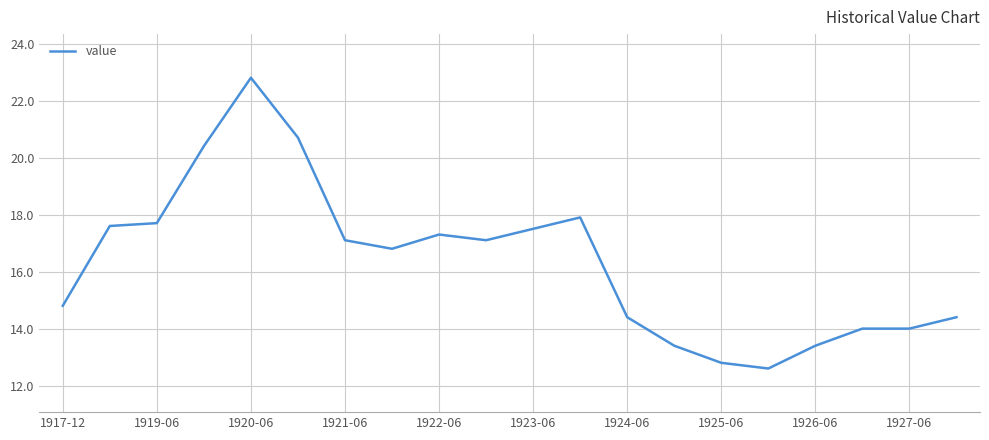

What is the greatest value displayed?

22.8